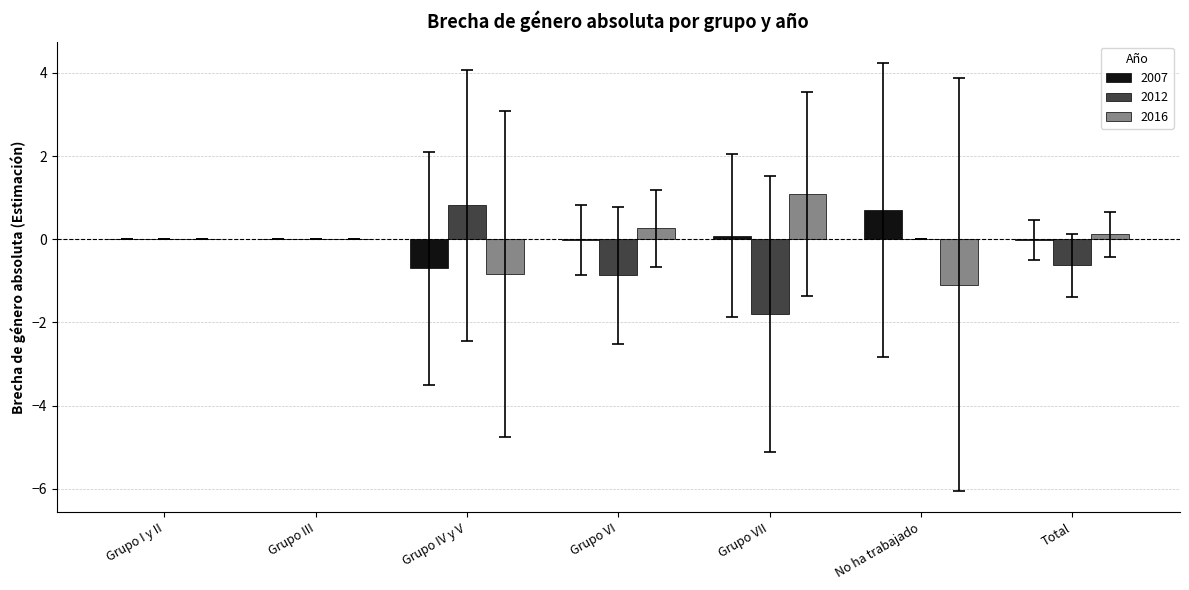

What is the total value across all series at Grupo IV y V?

-0.7